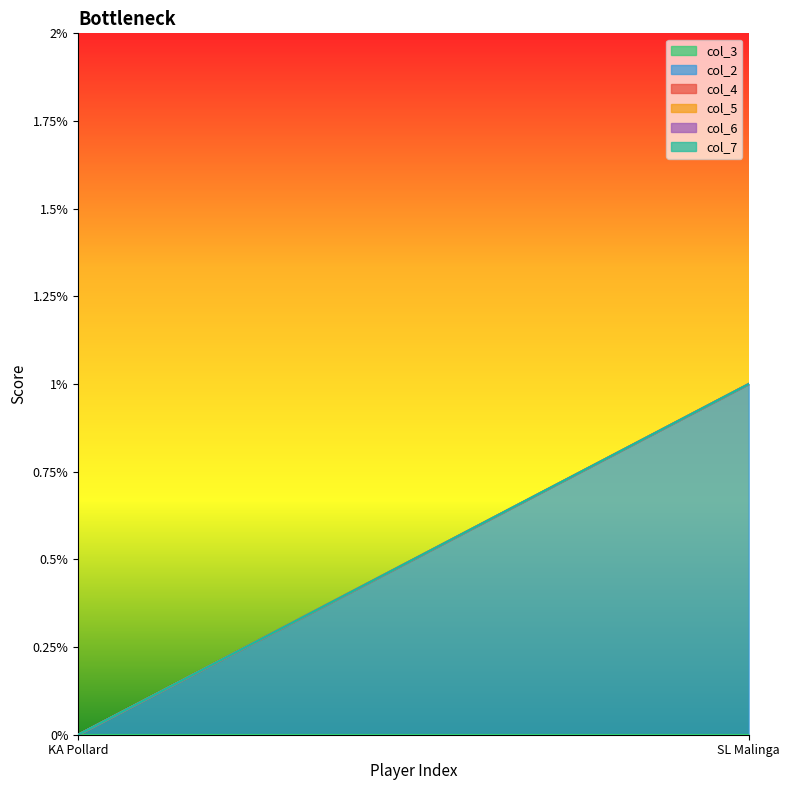

What is the label of the 1st point from the left?

KA Pollard